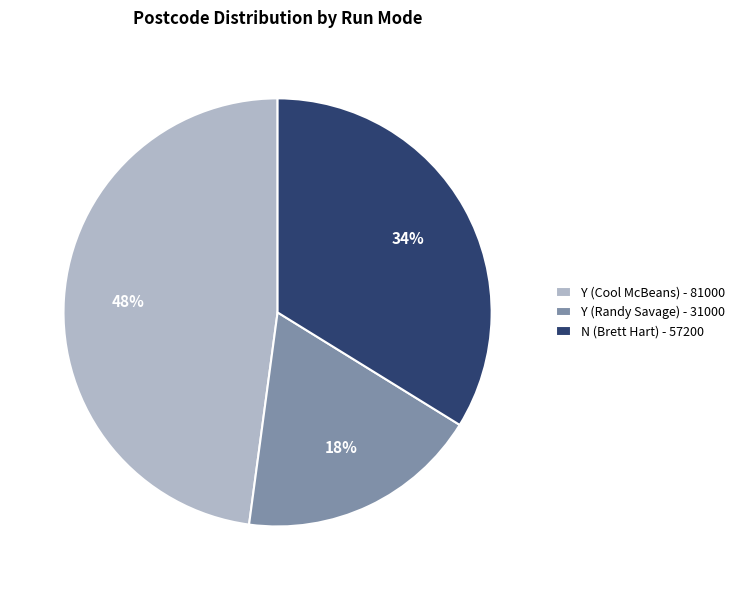

How many segments does this pie chart have?

3